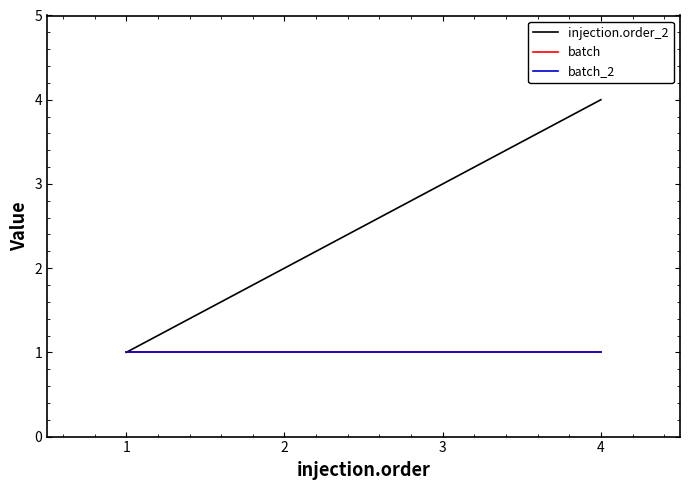

Reading left to right, list all the values displayed in this chart.

injection.order_2: 1=1	2=2	3=3	4=4
batch: 1=1	2=1	3=1	4=1
batch_2: 1=1	2=1	3=1	4=1